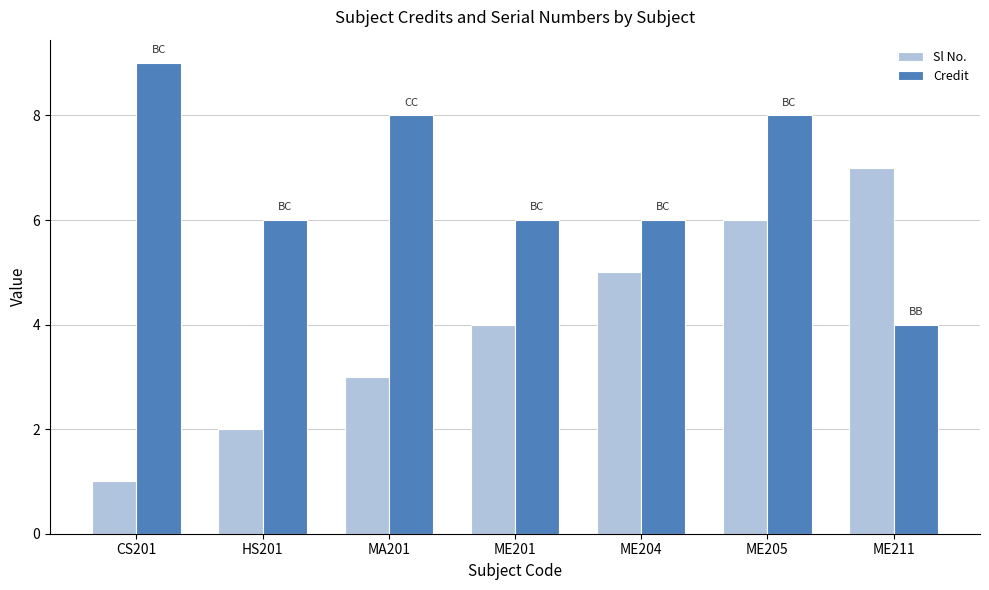

At which category is the sum across all series the highest?

ME205